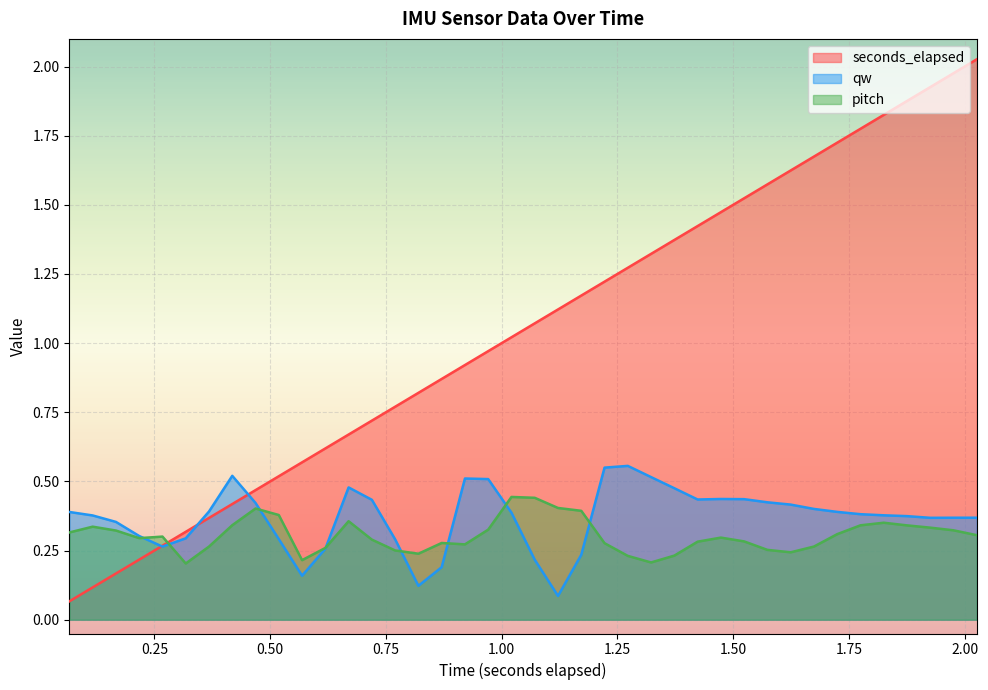

Which series has the largest range (max minus min)?

seconds_elapsed